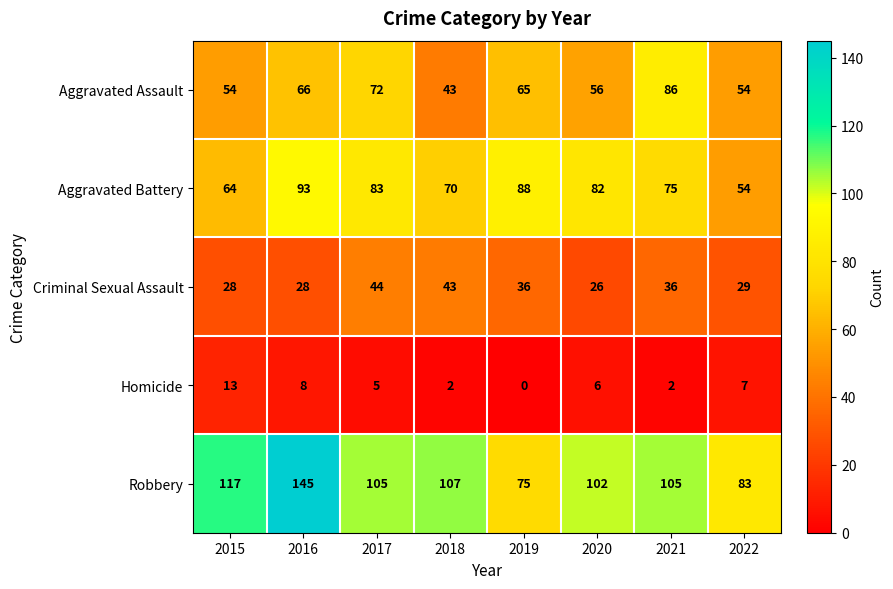

How many data points in Aggravated Assault are less than 65?

4